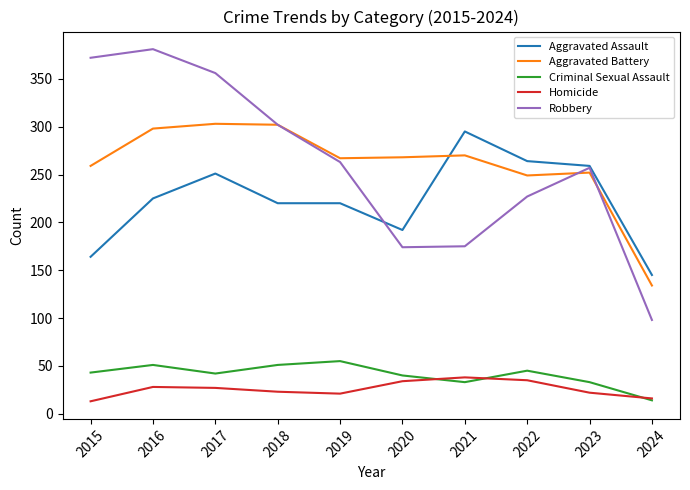

What value does the Aggravated Battery series have at 2023, to the nearest 5?

250